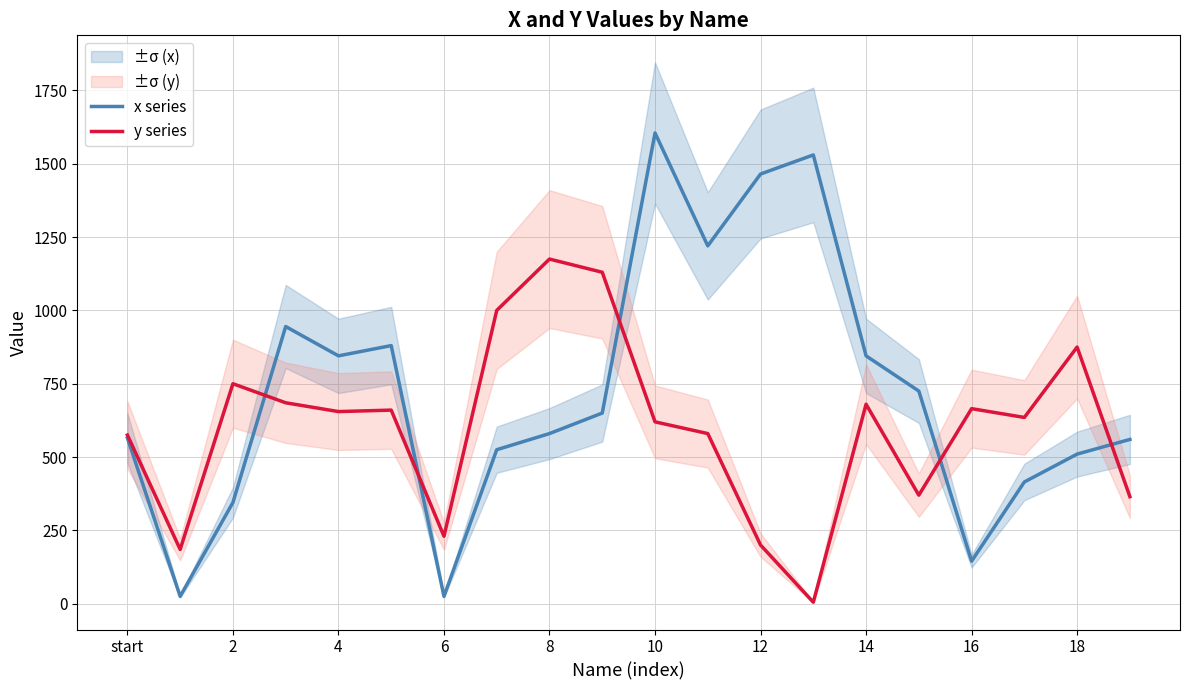

What is the difference between the maximum and second lowest values in the x series series?

1580